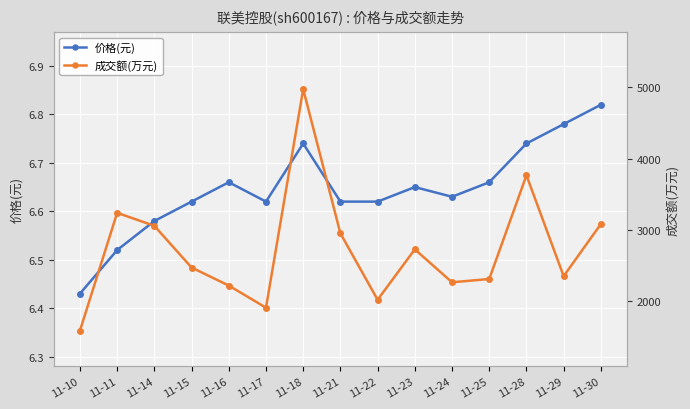

What is the sum of the 成交额(万元) values at 11-15 and 11-25?

4789.0